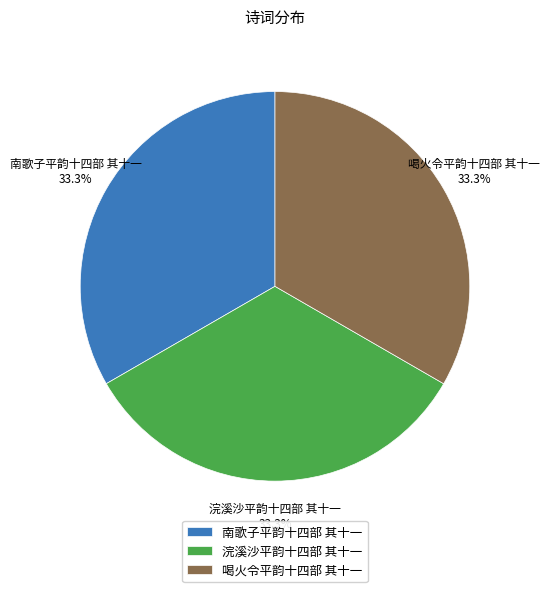

Approximately how many times larger is the value at 浣溪沙平韵十四部 其十一 compared to 南歌子平韵十四部 其十一?

1.0